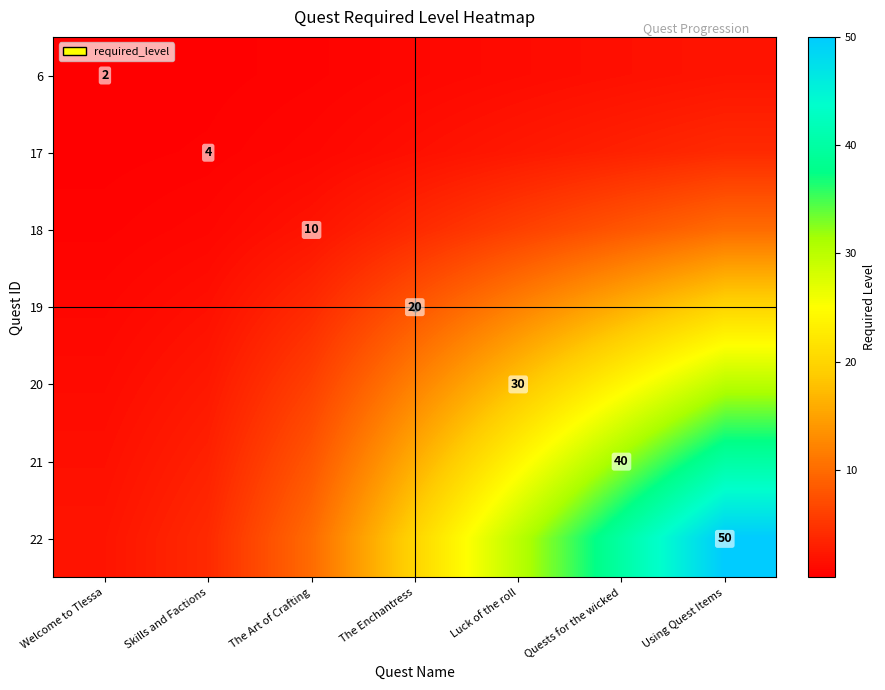

At how many categories does at least one series exceed 20?

3